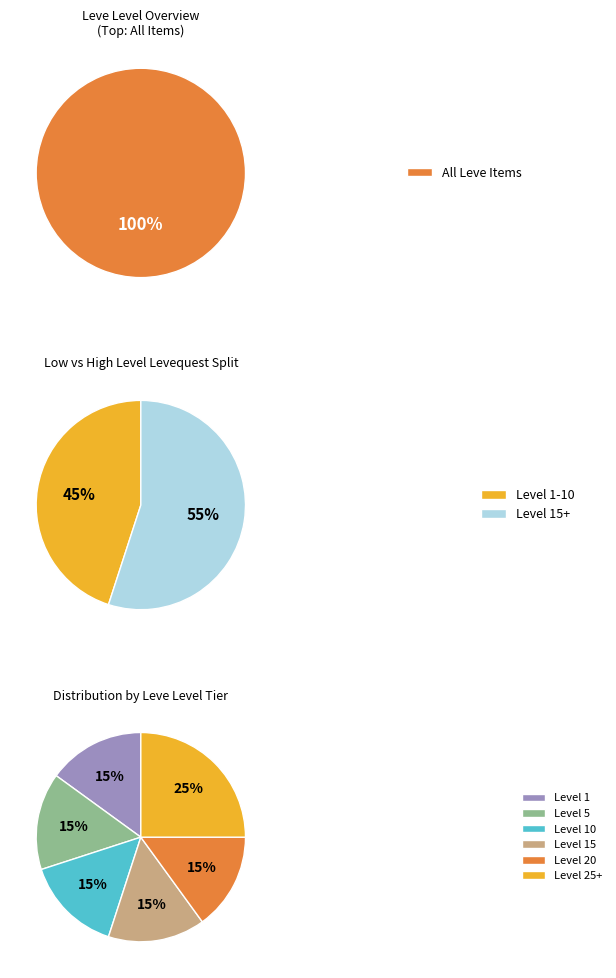

To the nearest percent, what is the difference between the largest and smallest slice percentages?

40%